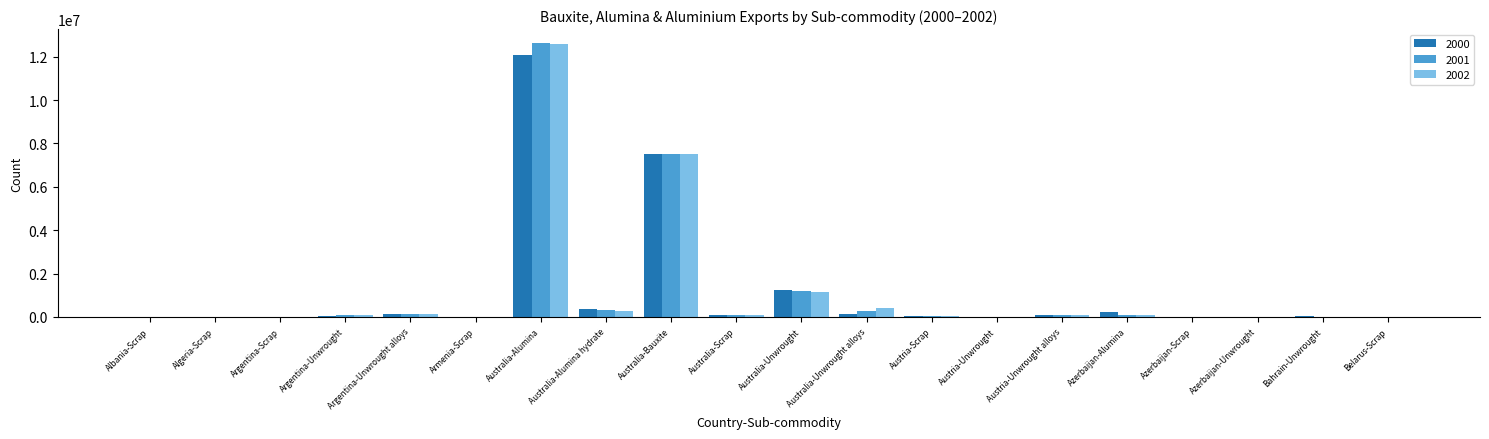

At which category is the sum across all series the highest?

Australia-Alumina